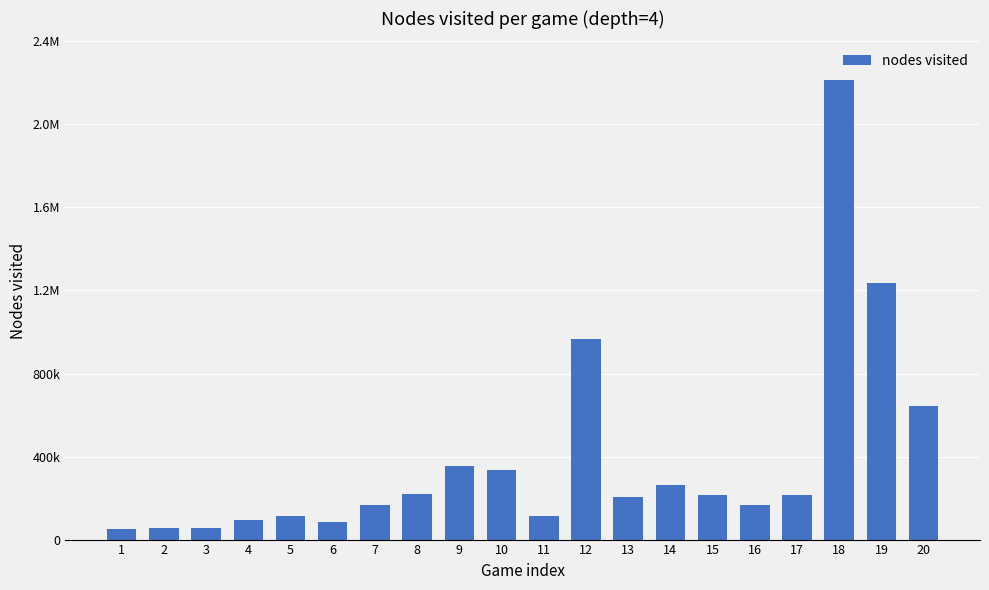

What is the greatest value displayed?

2216135